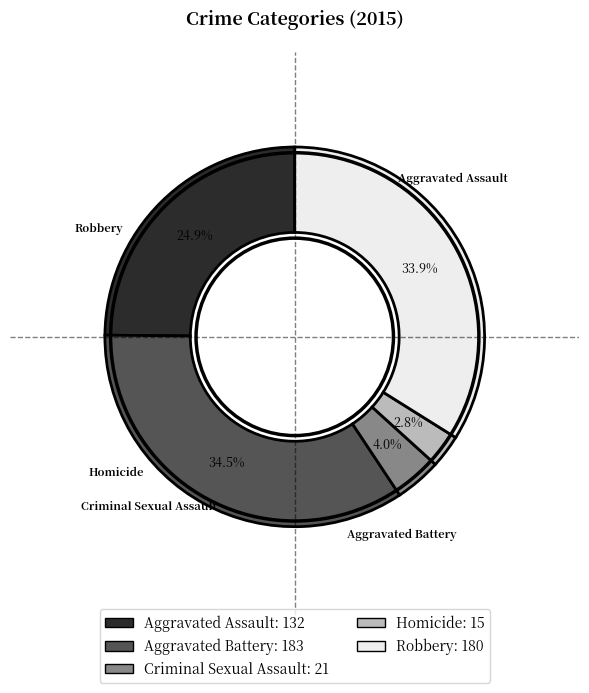

Does Aggravated Battery represent more than half of the total?

No